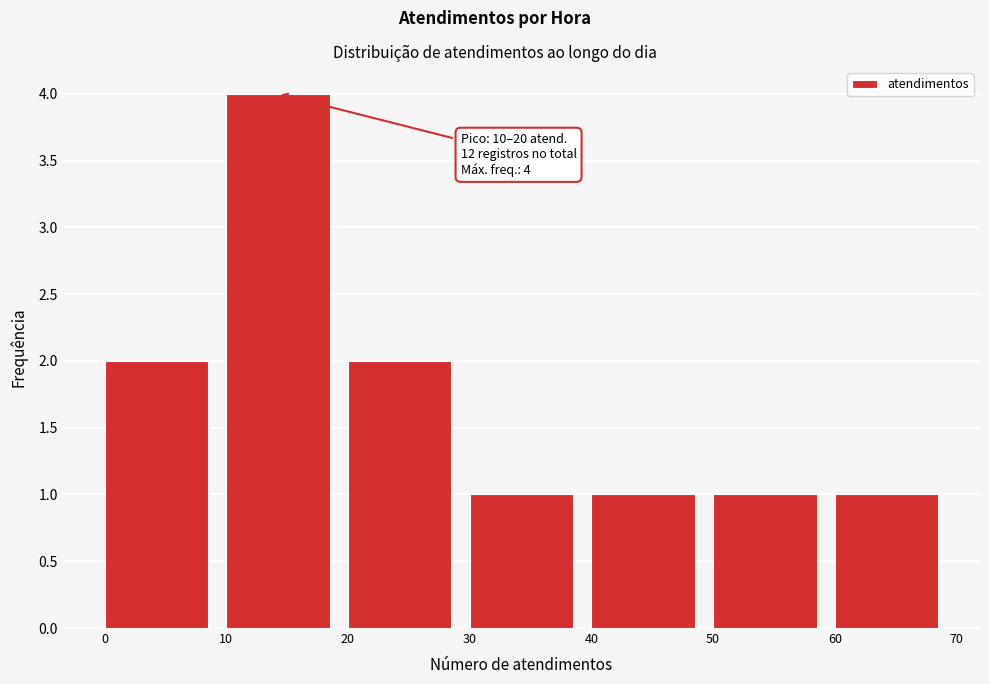

Which range on the x-axis has the tallest bar?

10 to 20